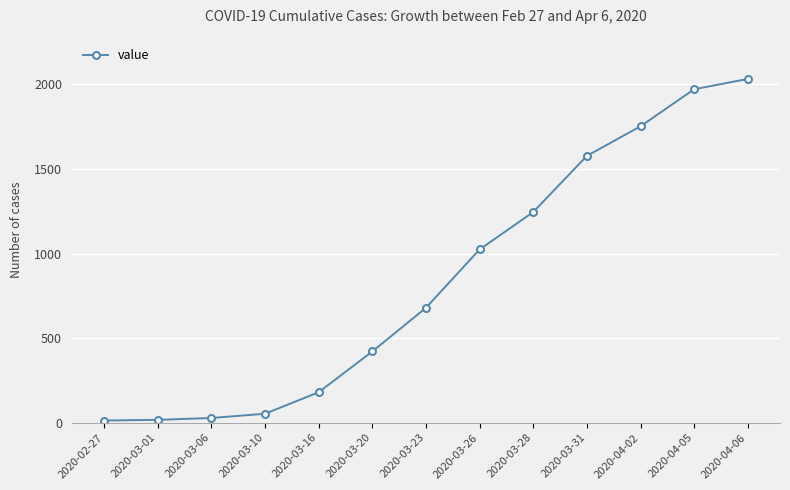

True or false: the data has more than 1 interior local peaks.

False